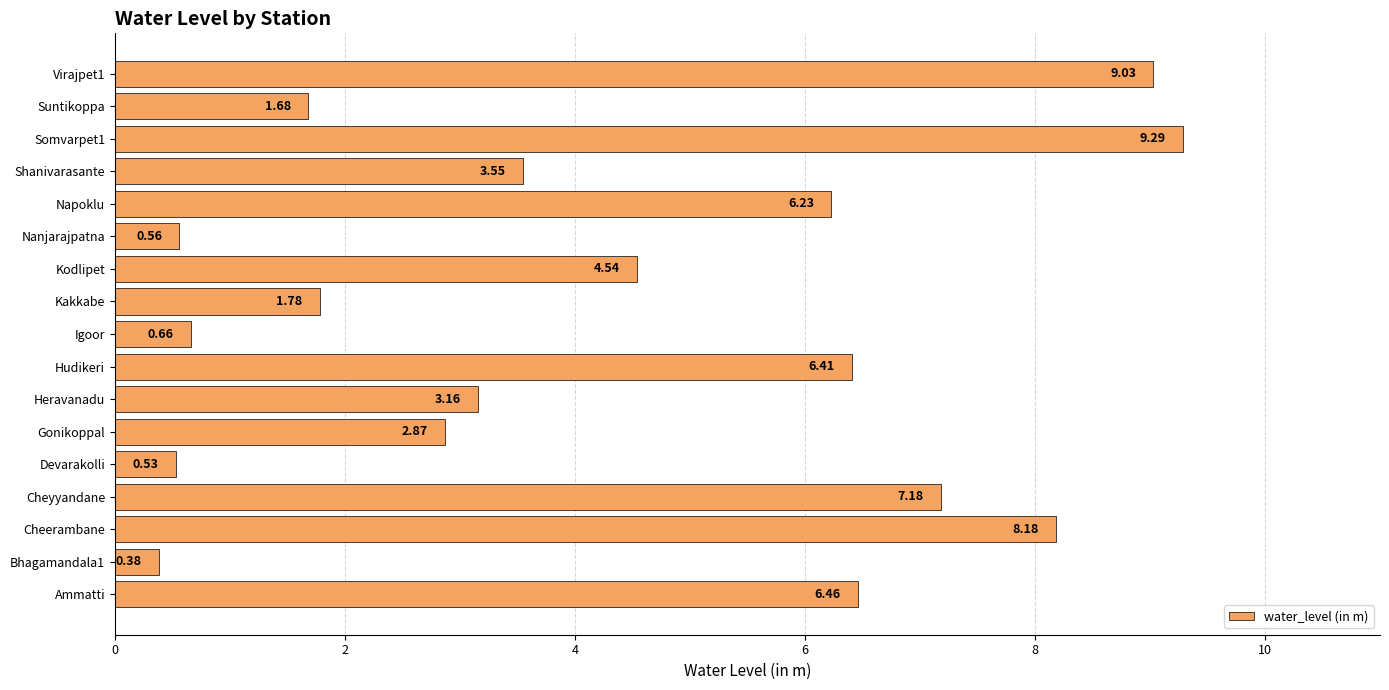

At which label is the value closest to 4?

Shanivarasante